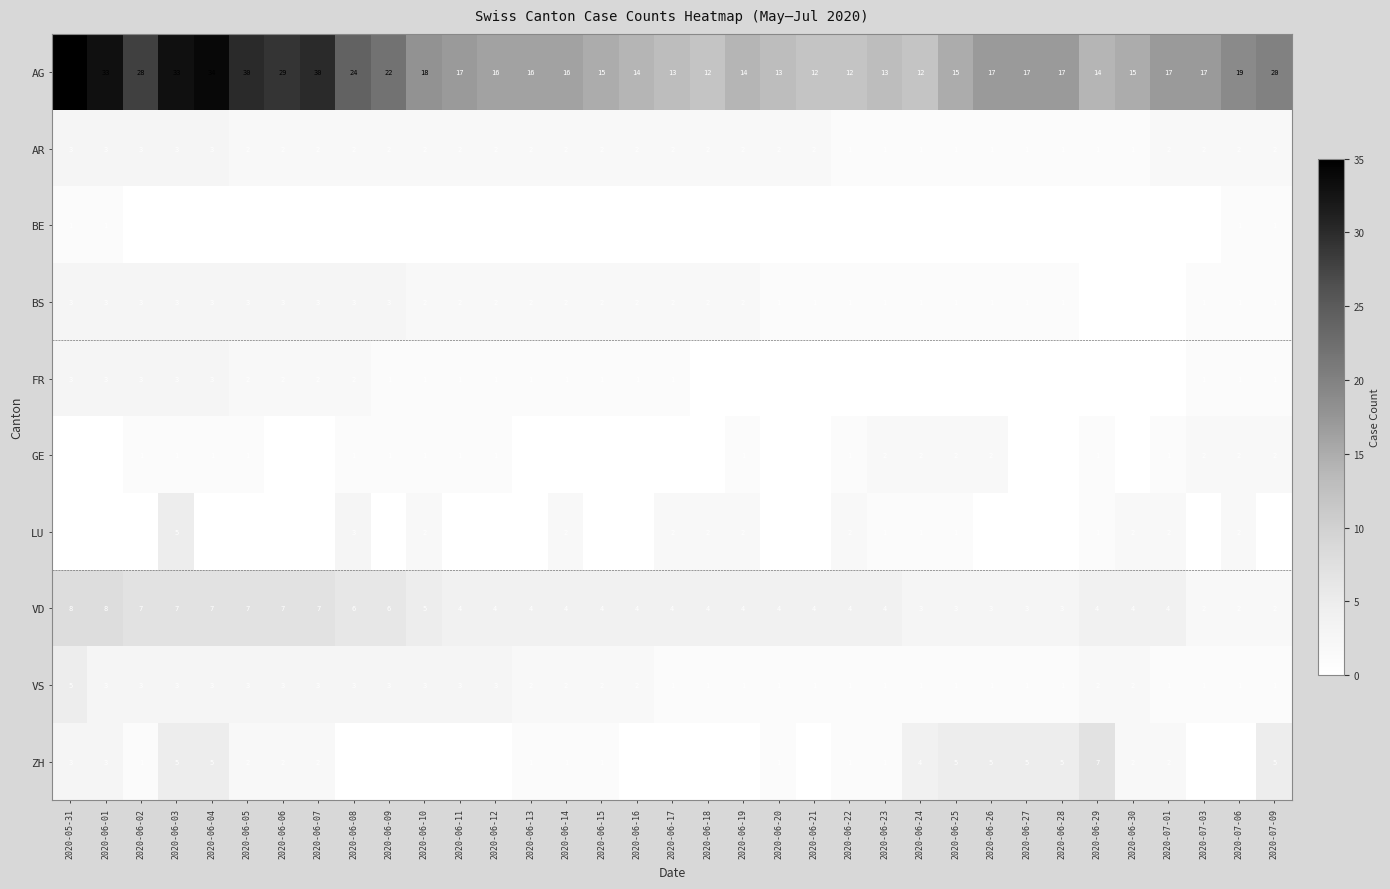

Is it true that VD equals 4 at 2020-06-29?

True